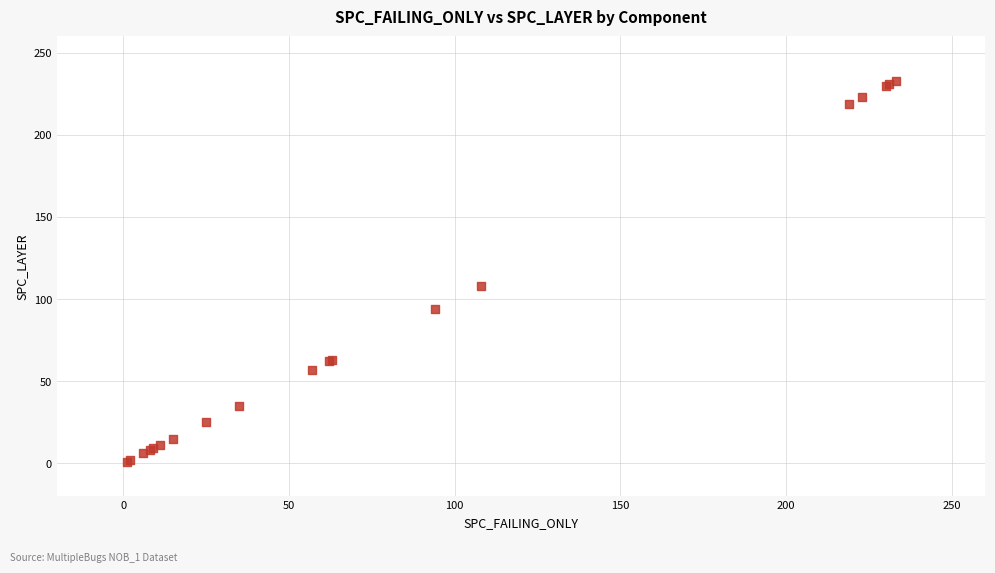

What Y value in the scatter plot is closest to 117?

108